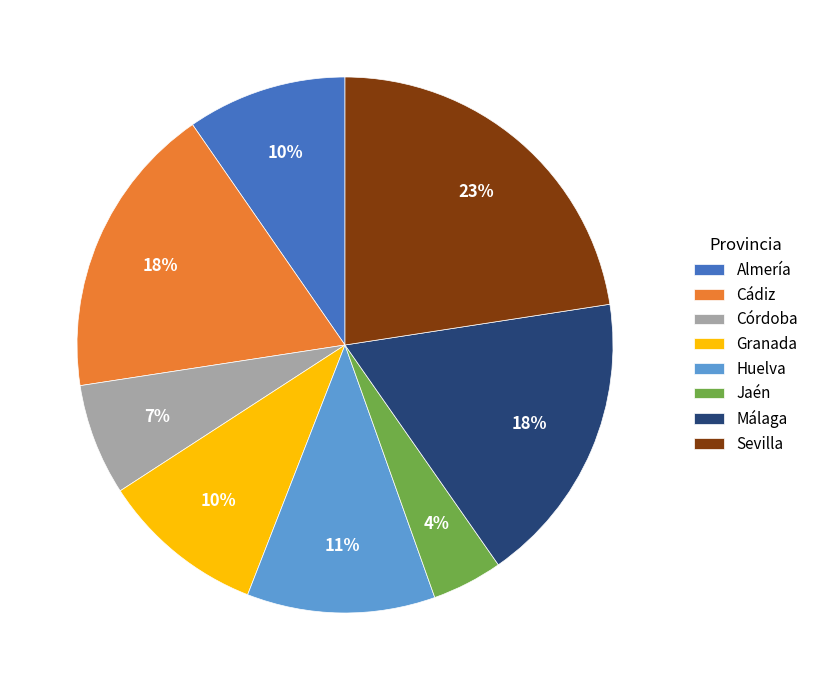

True or false: Huelva accounts for 3% of the total.

False